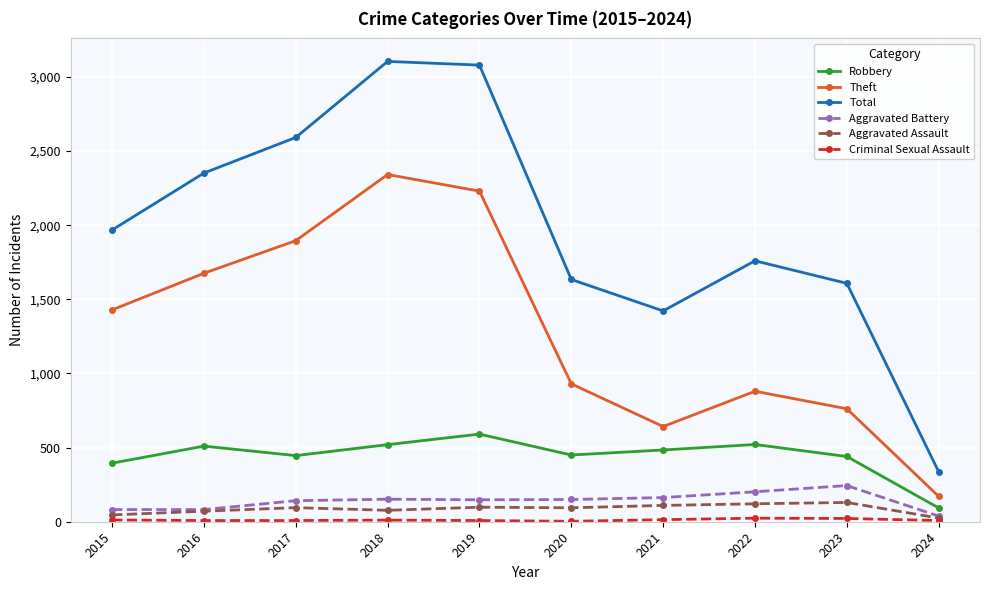

How many categories are shown in the chart?

10